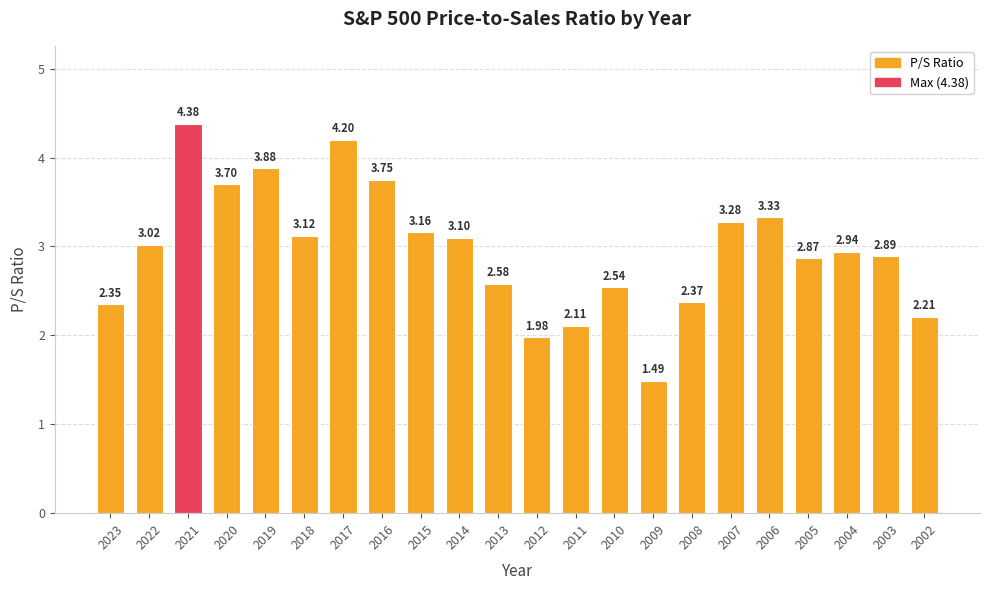

What is the sum of the values at 2010 and 2015?

5.7